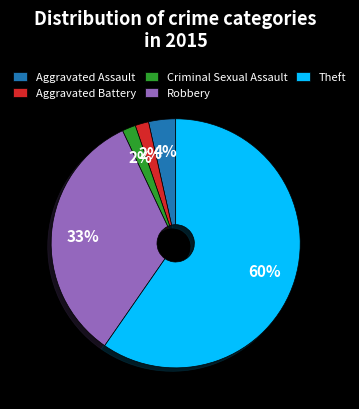

True or false: Theft accounts for 66% of the total.

False